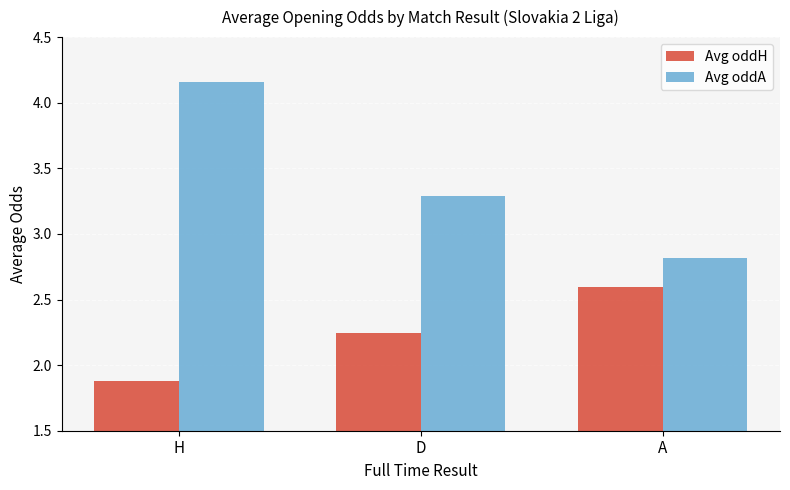

What position from the left is H?

1